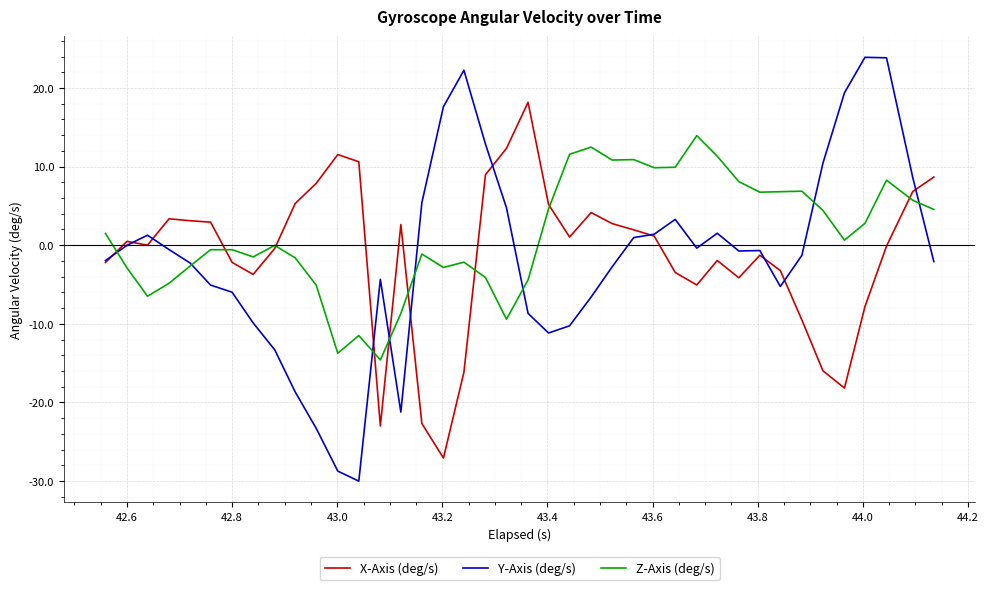

What is the maximum value for Z-Axis (deg/s)?

13.9